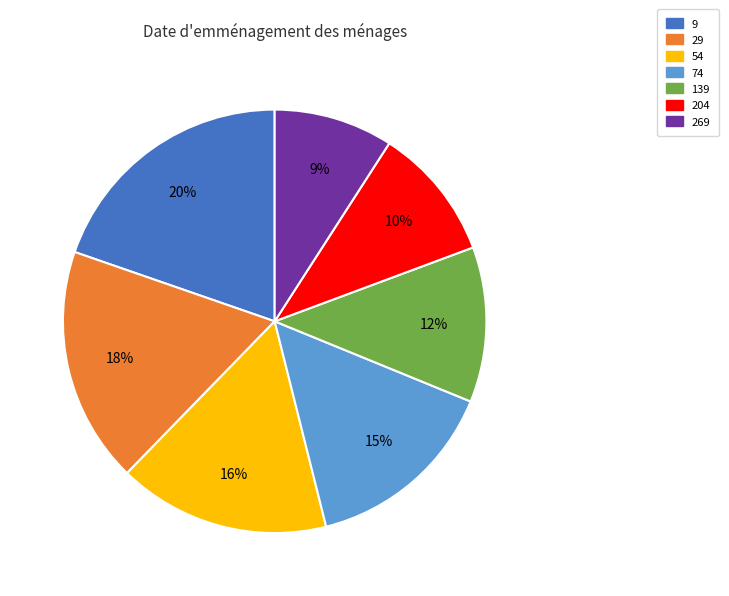

True or false: 54 accounts for 29% of the total.

False